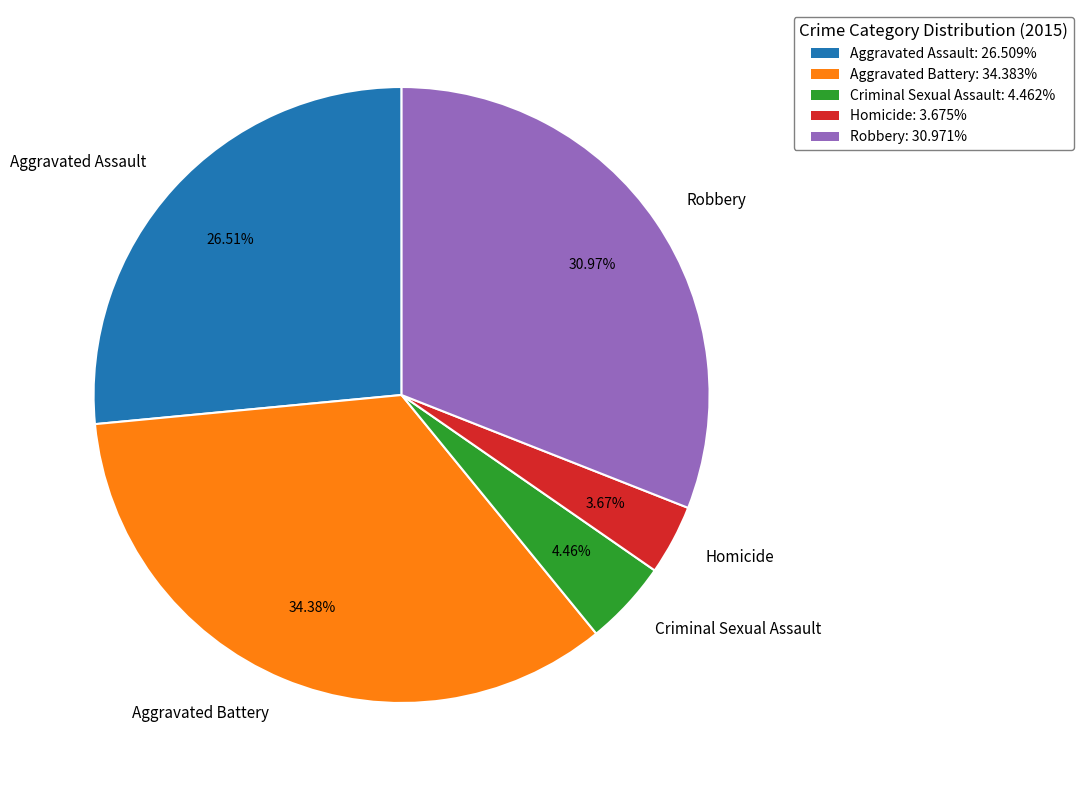

Which slice is the largest?

Aggravated Battery